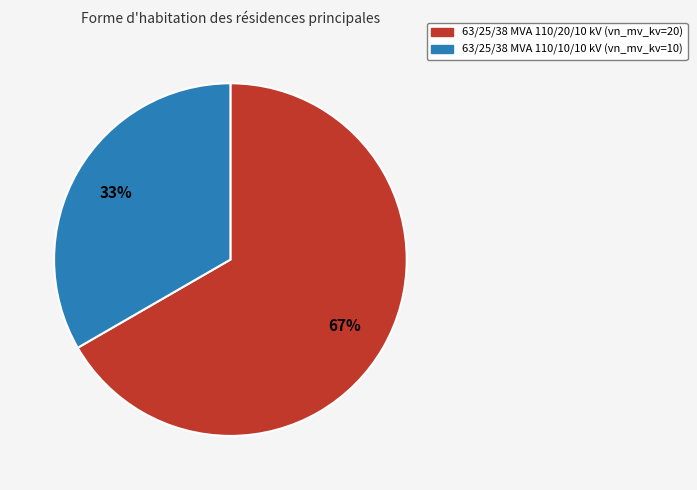

Which slice is the largest?

63/25/38 MVA 110/20/10 kV